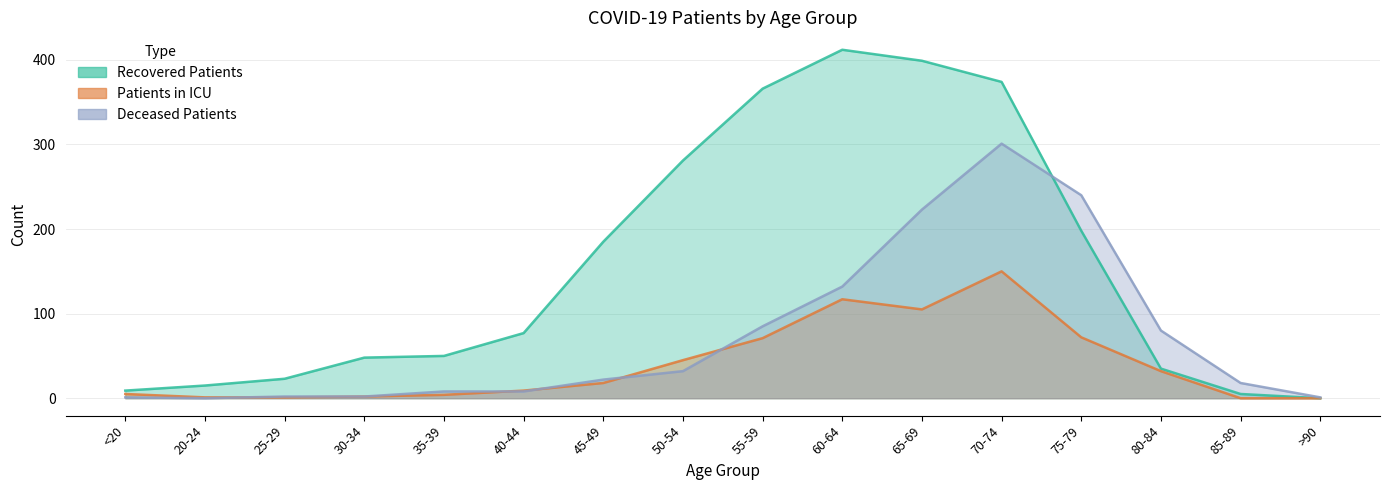

What are all the series names shown in the legend?

recovered_patients, patients_in_icu, deceased_patients